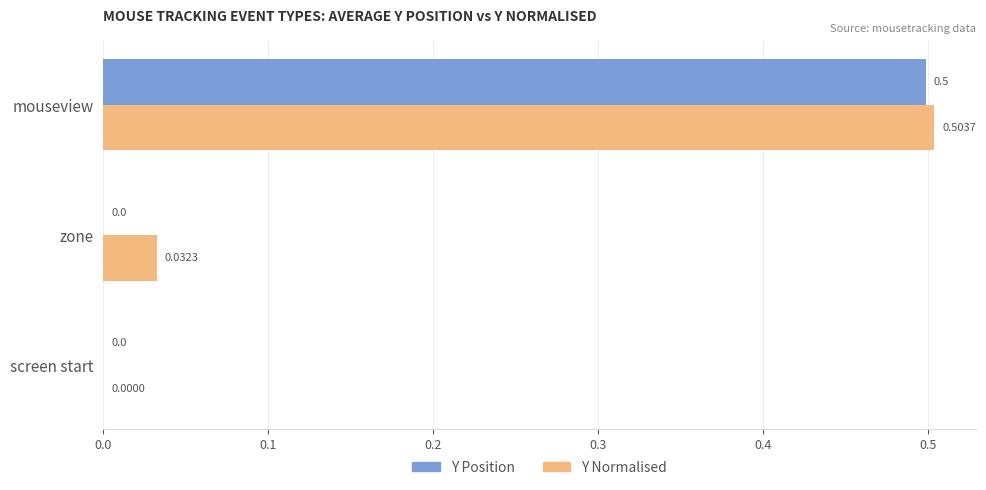

At which label is Y Normalised closest to 0?

screen start